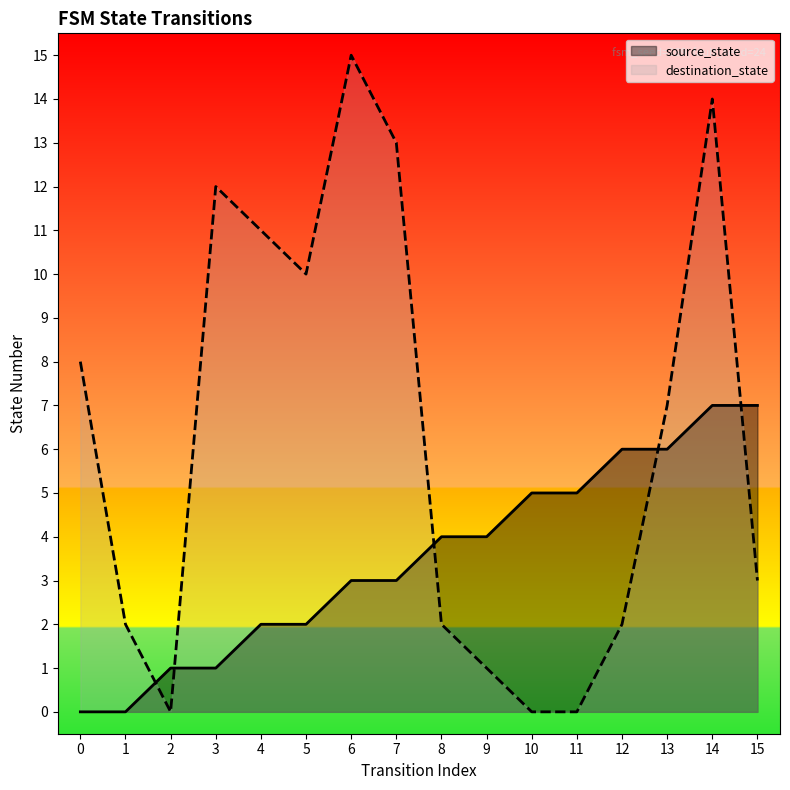

What is the average value of the destination_state series?

6